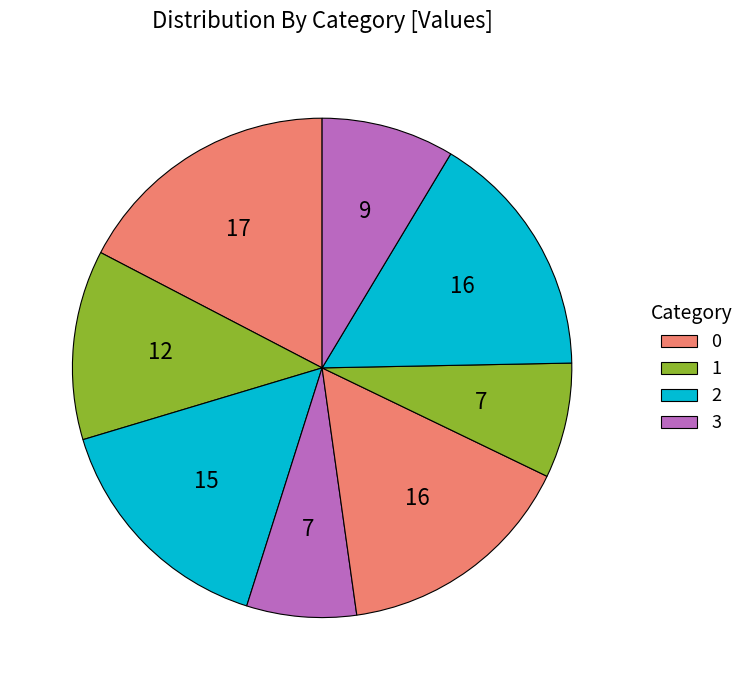

How many slices are in this pie chart?

8